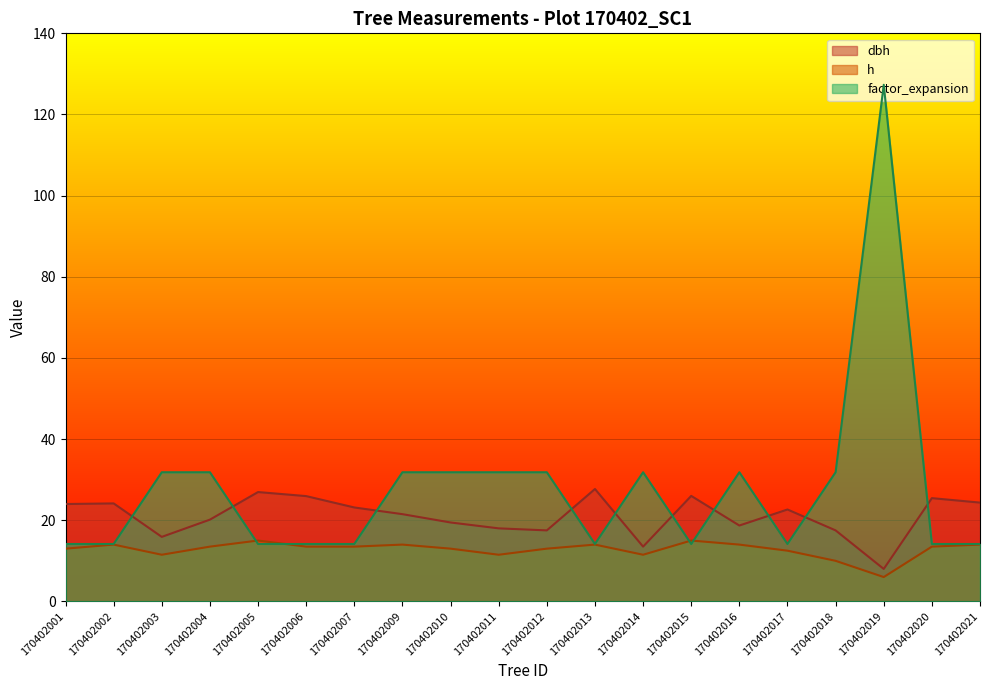

What is the approximate value of h at 170402012?

13.0